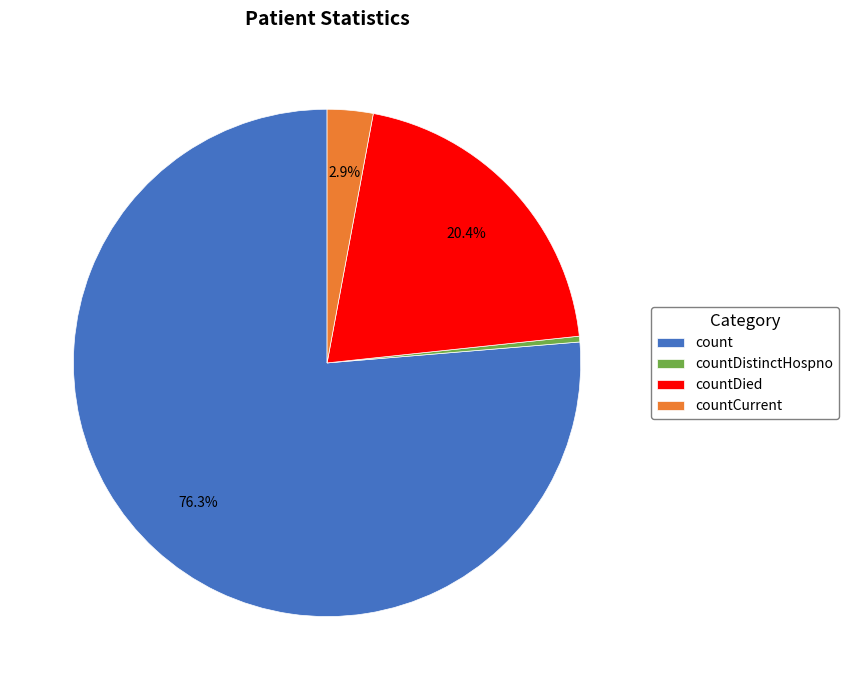

What is the largest slice in the pie chart?

count